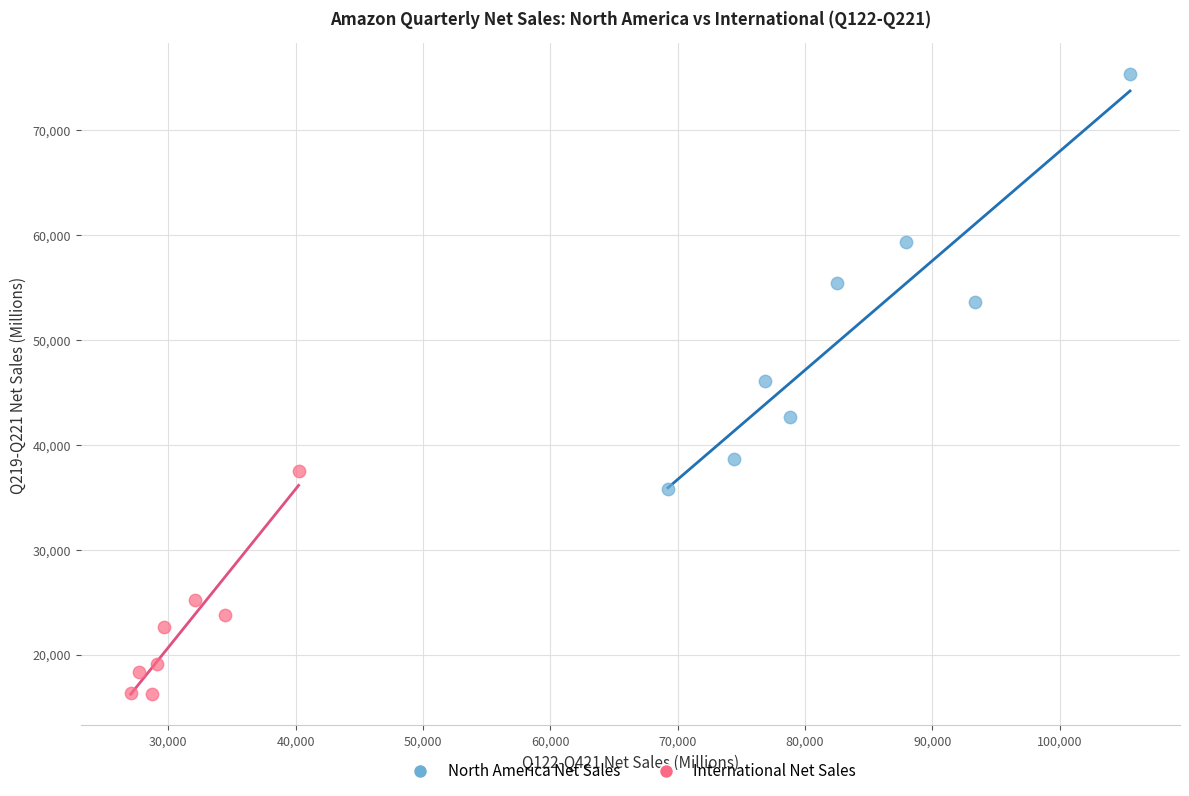

Which series has the largest Y range (max minus min)?

North America Net Sales